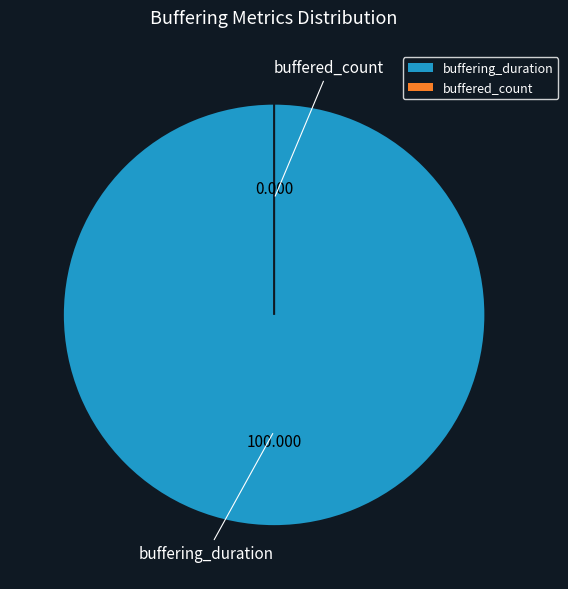

How many segments does this pie chart have?

2